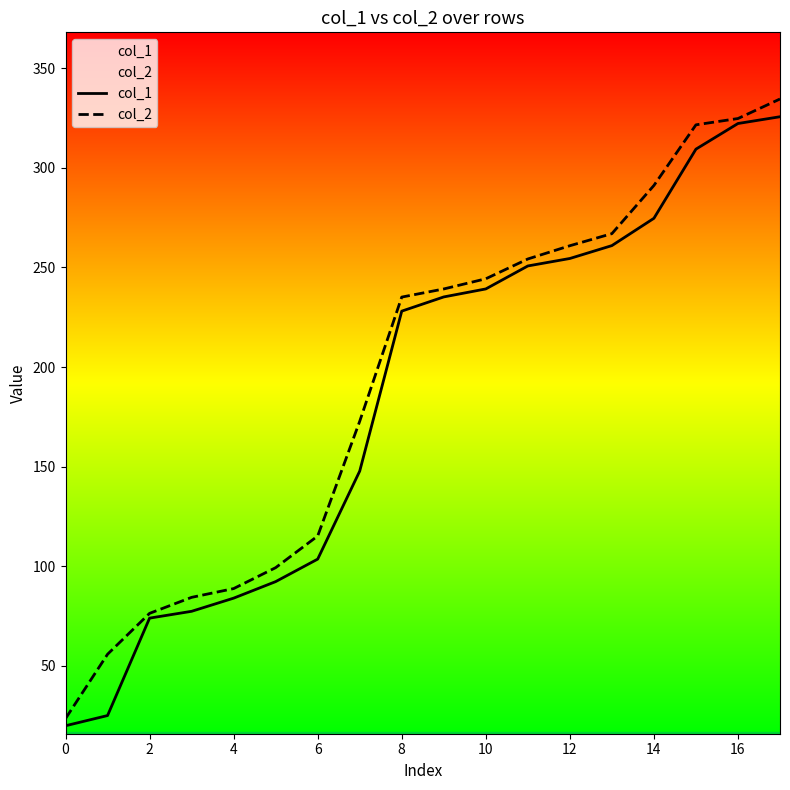

True or false: col_2 and col_1 cross at least once.

False